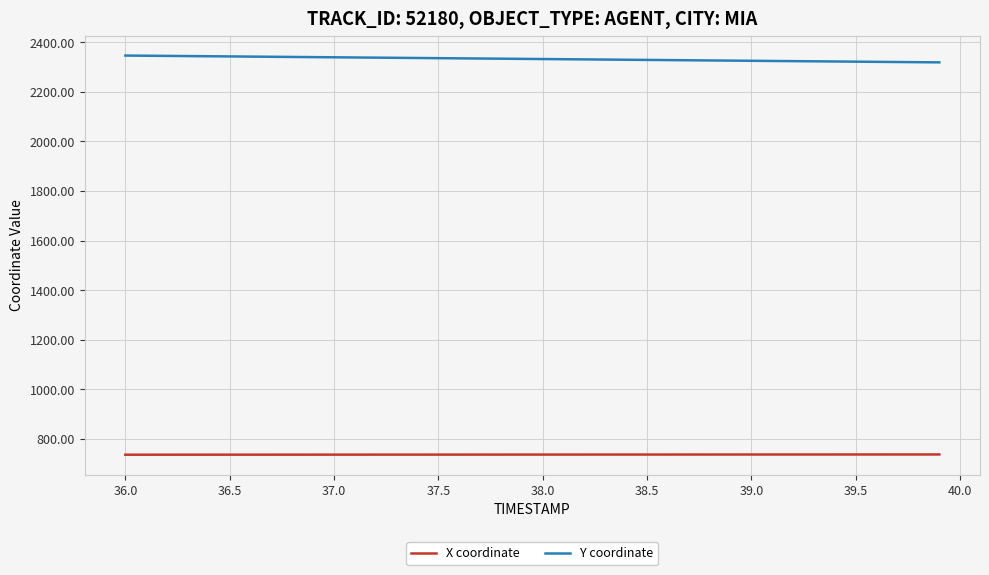

List the series in order of their peak value, highest first.

Y coordinate, X coordinate